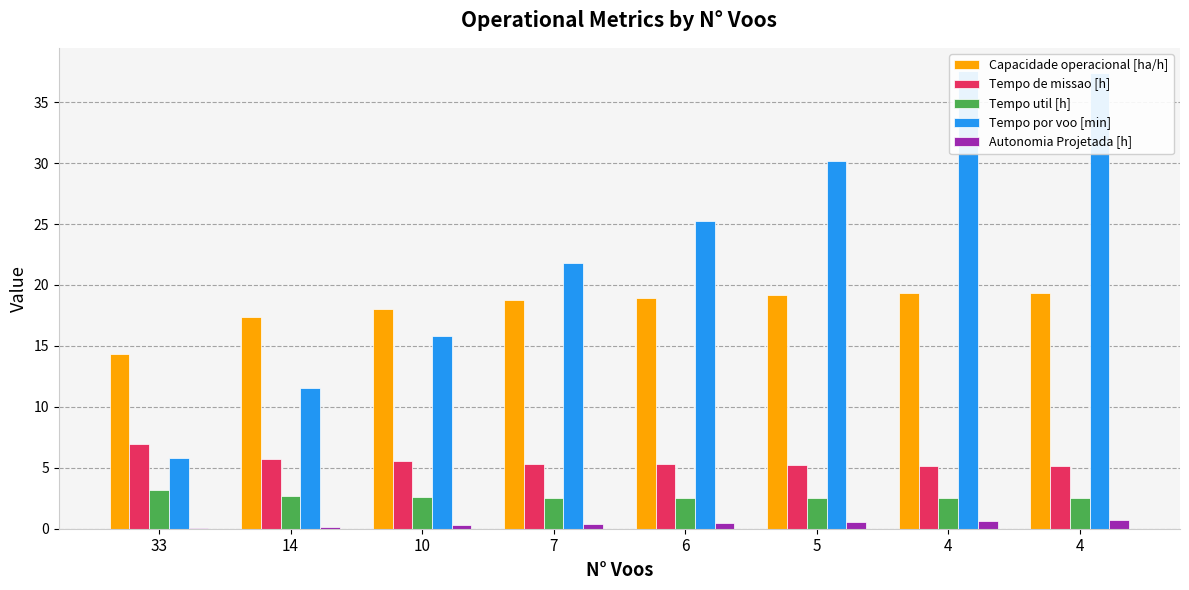

Reading left to right, extract all data points from this chart.

Capacidade operacional [ha/h]: 14.3	17.4	18.0	18.8	18.9	19.1	19.3	19.4
Tempo de missao [h]: 7.0	5.8	5.5	5.3	5.3	5.2	5.2	5.2
Tempo util [h]: 3.2	2.7	2.6	2.5	2.5	2.5	2.5	2.5
Tempo por voo [min]: 5.8	11.6	15.8	21.8	25.3	30.2	37.6	37.4
Autonomia Projetada [h]: 0.1	0.2	0.3	0.4	0.4	0.5	0.6	0.7